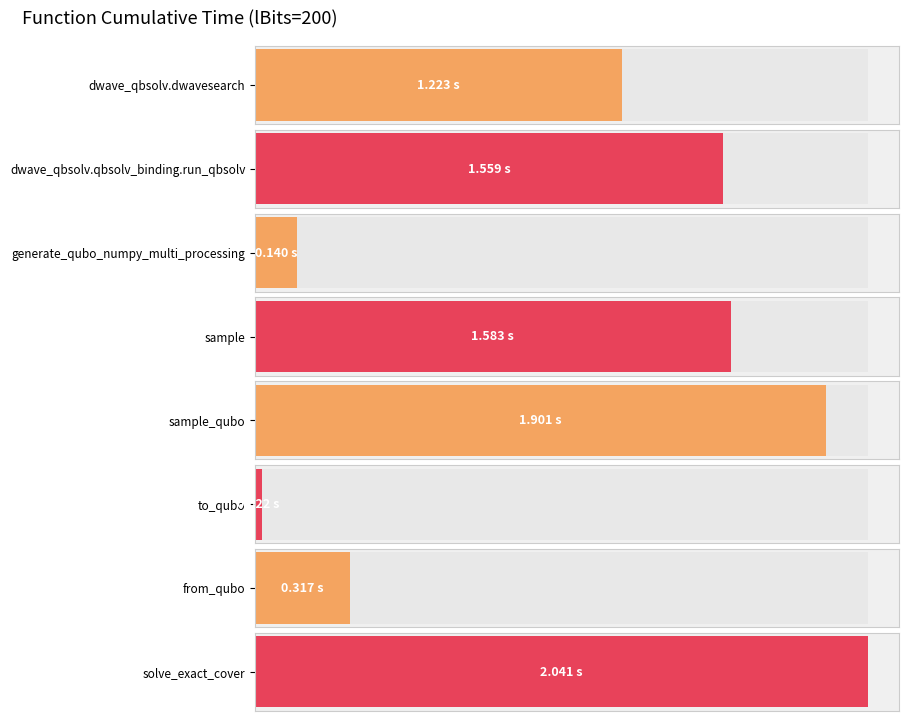

Between solve_exact_cover and generate_qubo_numpy_multi_processing, which is larger?

solve_exact_cover